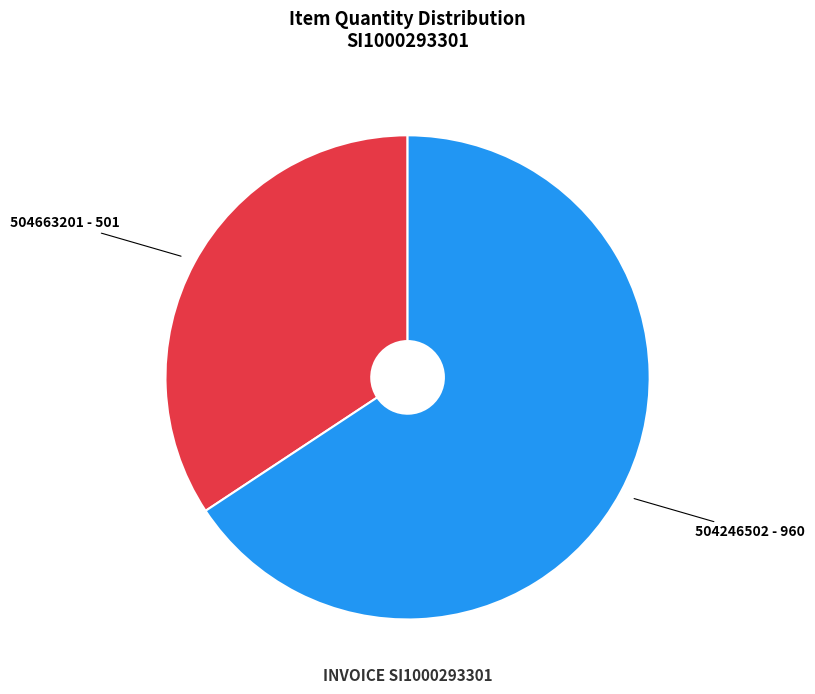

What is the largest slice in the pie chart?

504246502